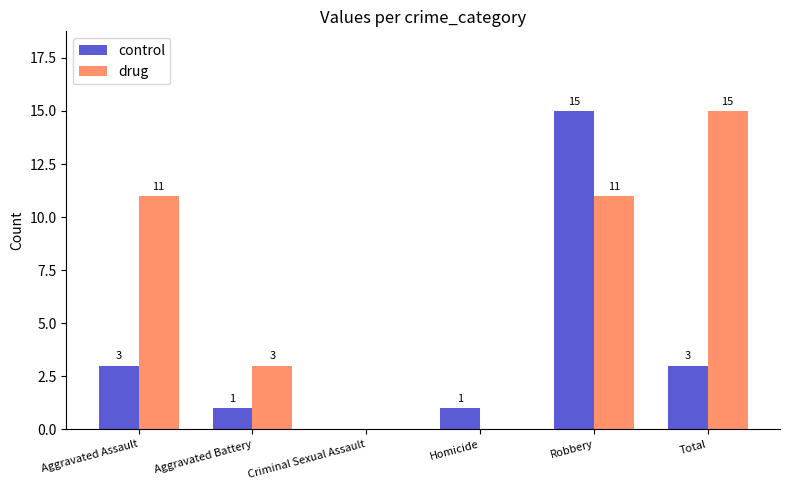

The control series shows 1 at Homicide. True or false?

True